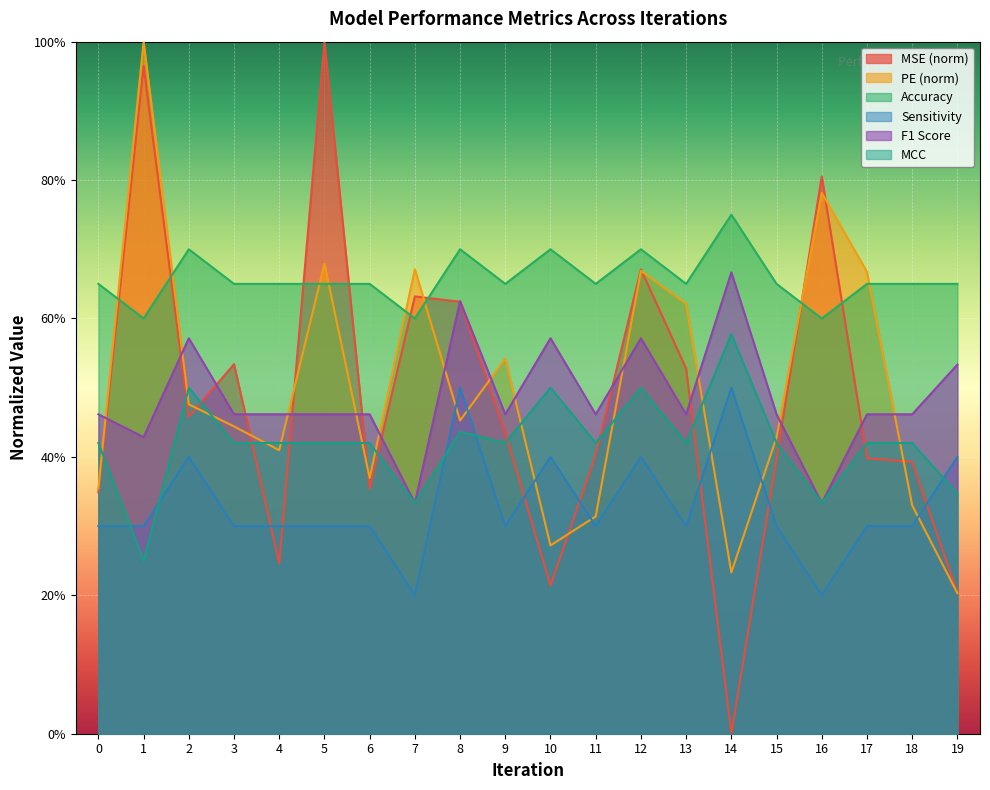

Is the value of Accuracy at 12 greater than the value of MSE at 15?

Yes